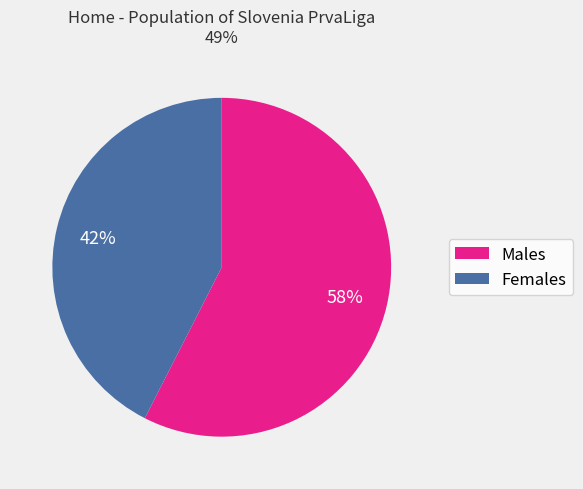

To the nearest percent, what is the average slice percentage?

50%